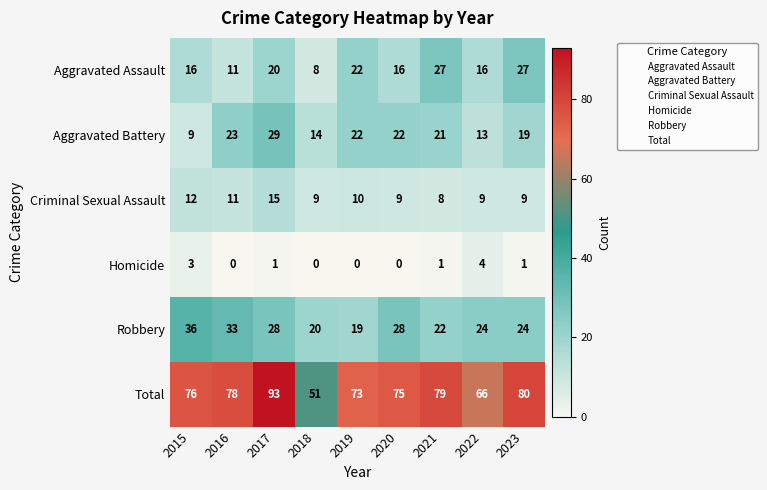

The value of Total at 2017 is 45. True or false?

False